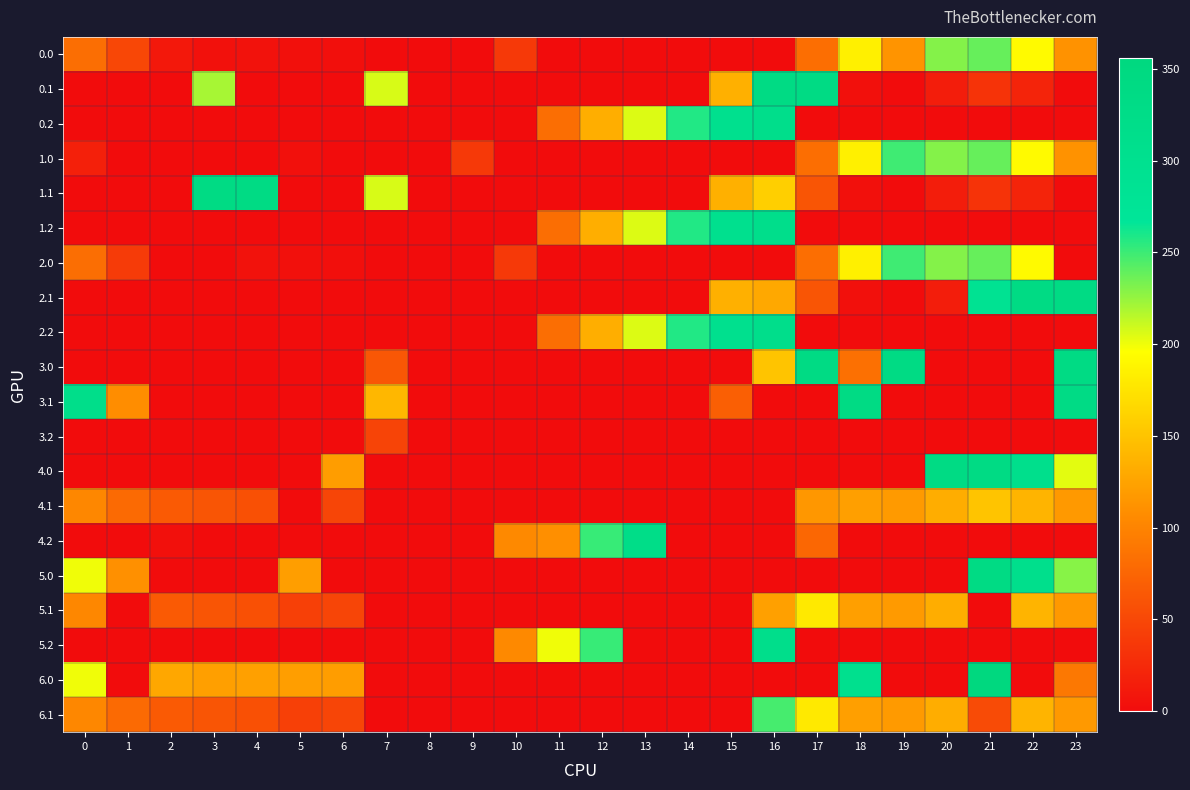

Count the number of data series in this chart.

20